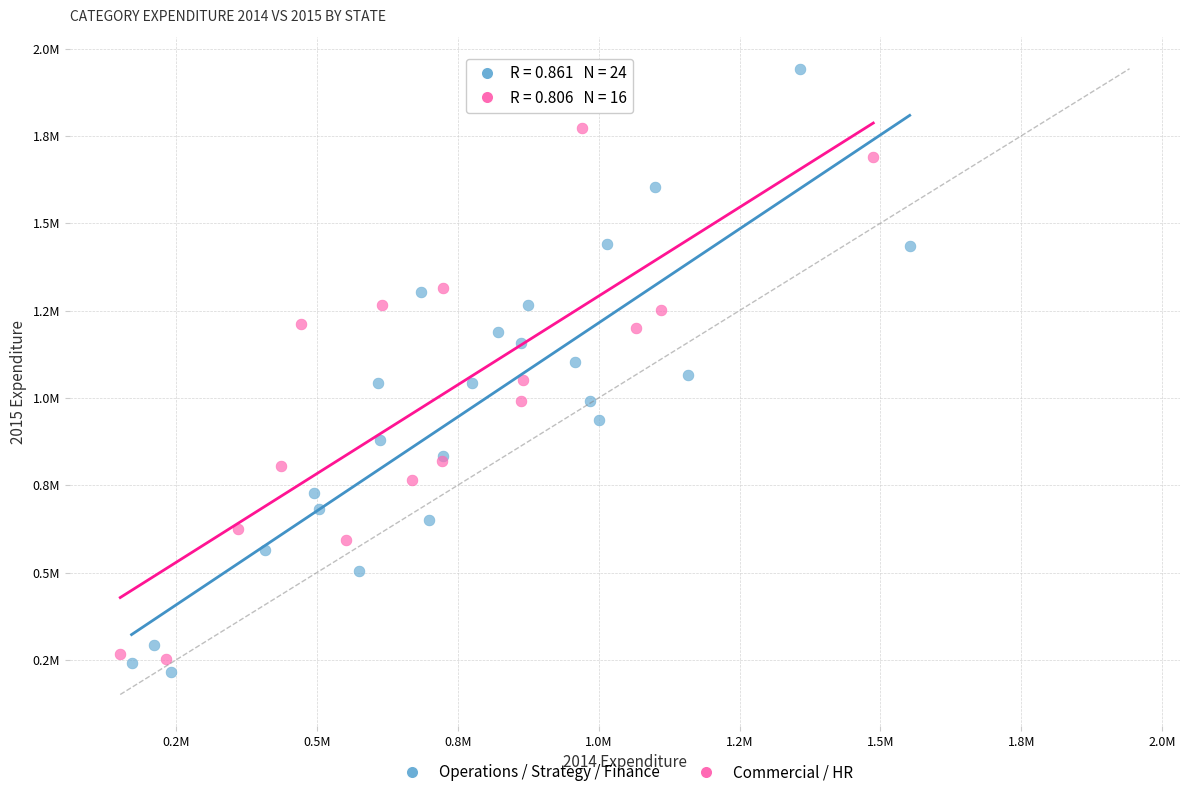

What are all the series names shown in the legend?

Operations / Strategy / Finance, Commercial / HR